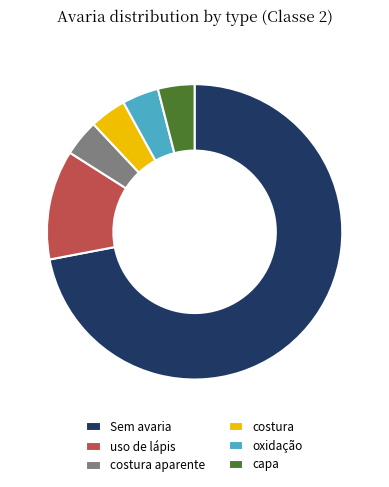

Is it true that capa is 4% of the pie?

True